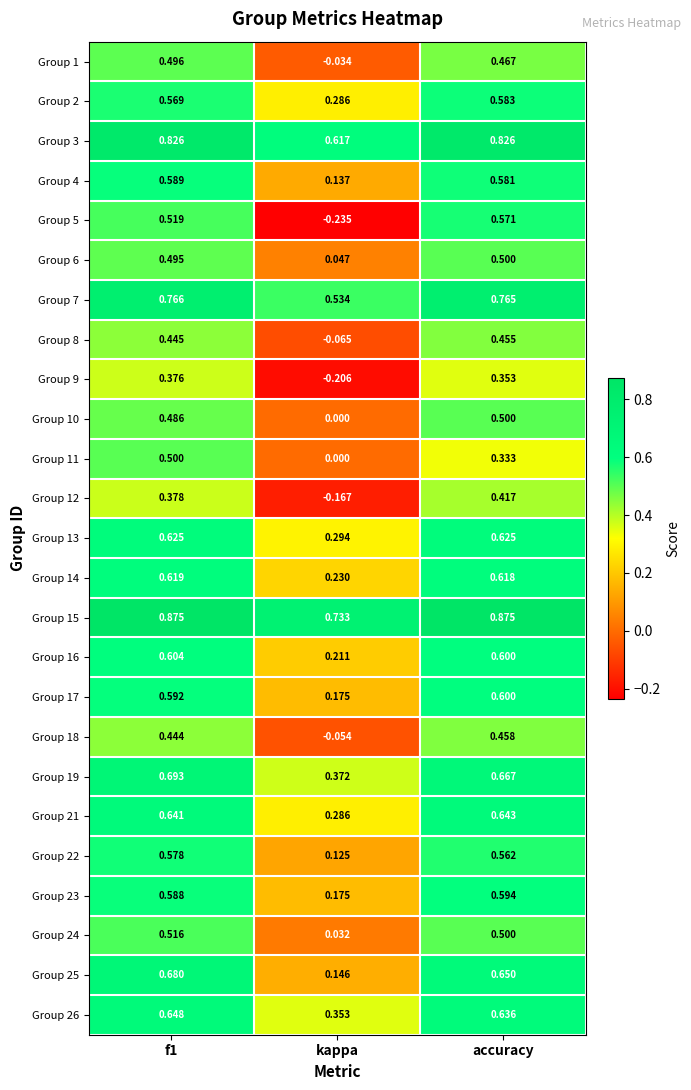

Is the value of Group 3 at accuracy greater than the value of Group 6 at f1?

Yes